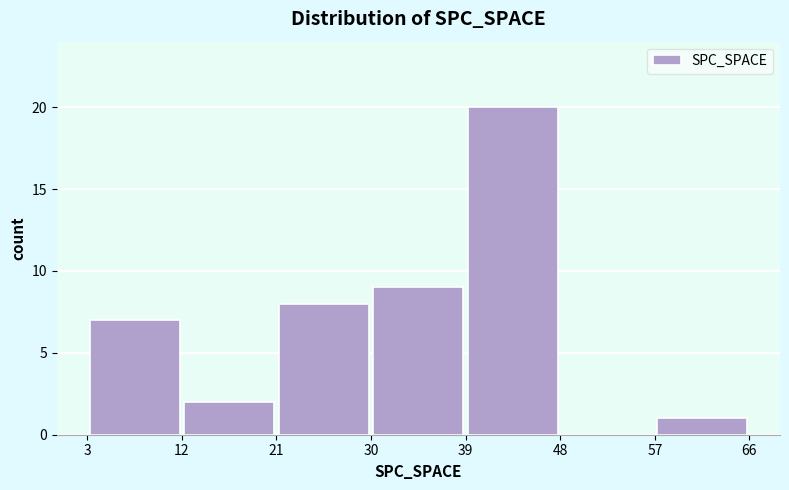

Which range on the x-axis has the tallest bar?

39 to 48